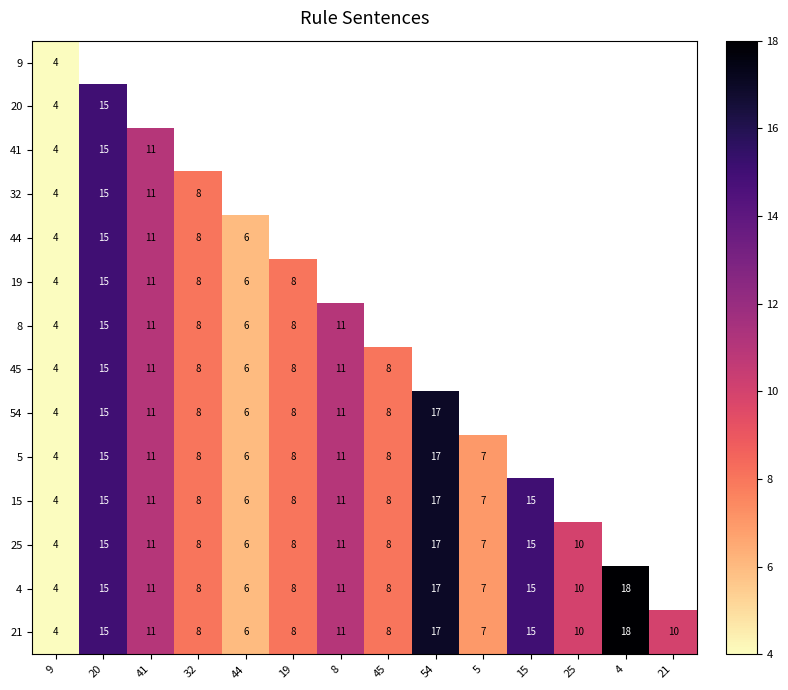

True or false: 44 has a value of 5 at 20.

False